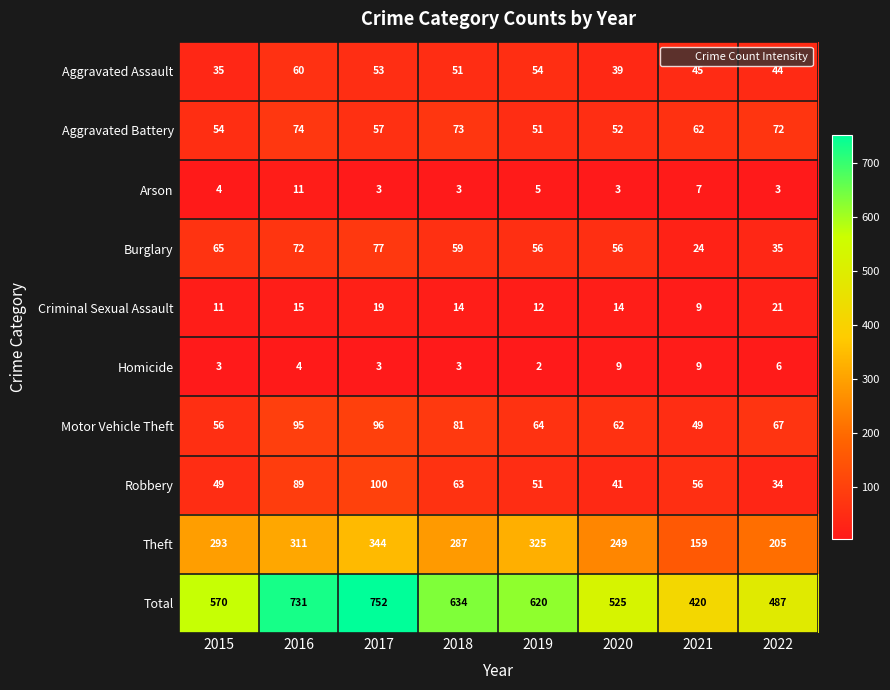

At how many categories does at least one series exceed 743?

1